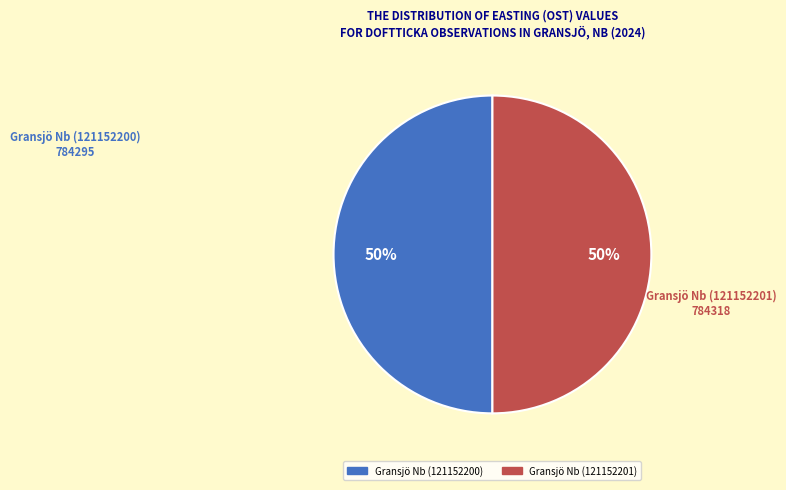

Do Gransjö Nb (121152200) and Gransjö Nb (121152201) together represent more than half of the pie?

Yes